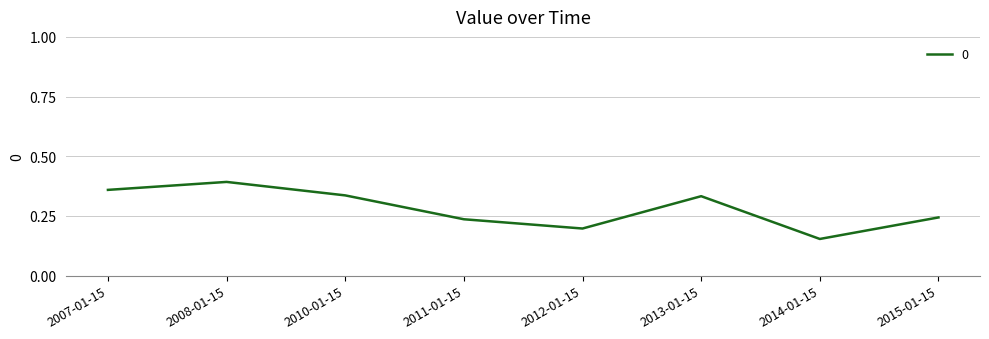

Which category has the highest value across all series?

2008-01-15